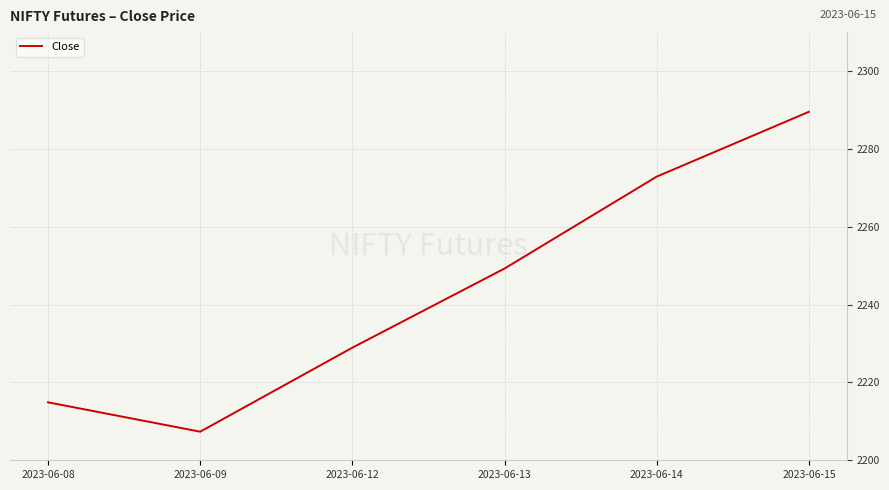

Which has a higher value, 2023-06-13 or 2023-06-12?

2023-06-13